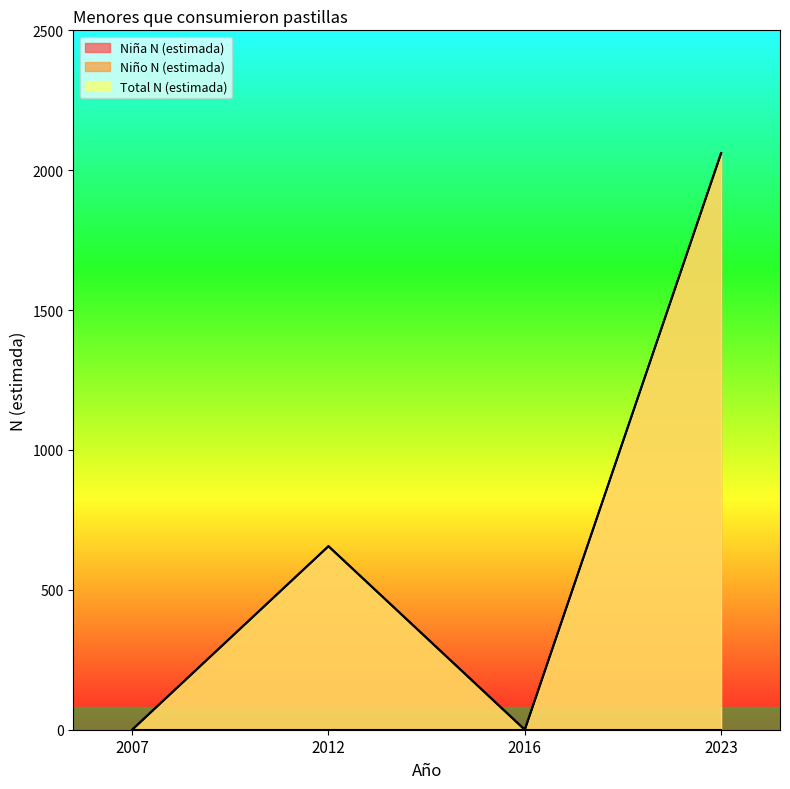

Between 2007 and 2023, which series saw the biggest shift?

Niña N (estimada)